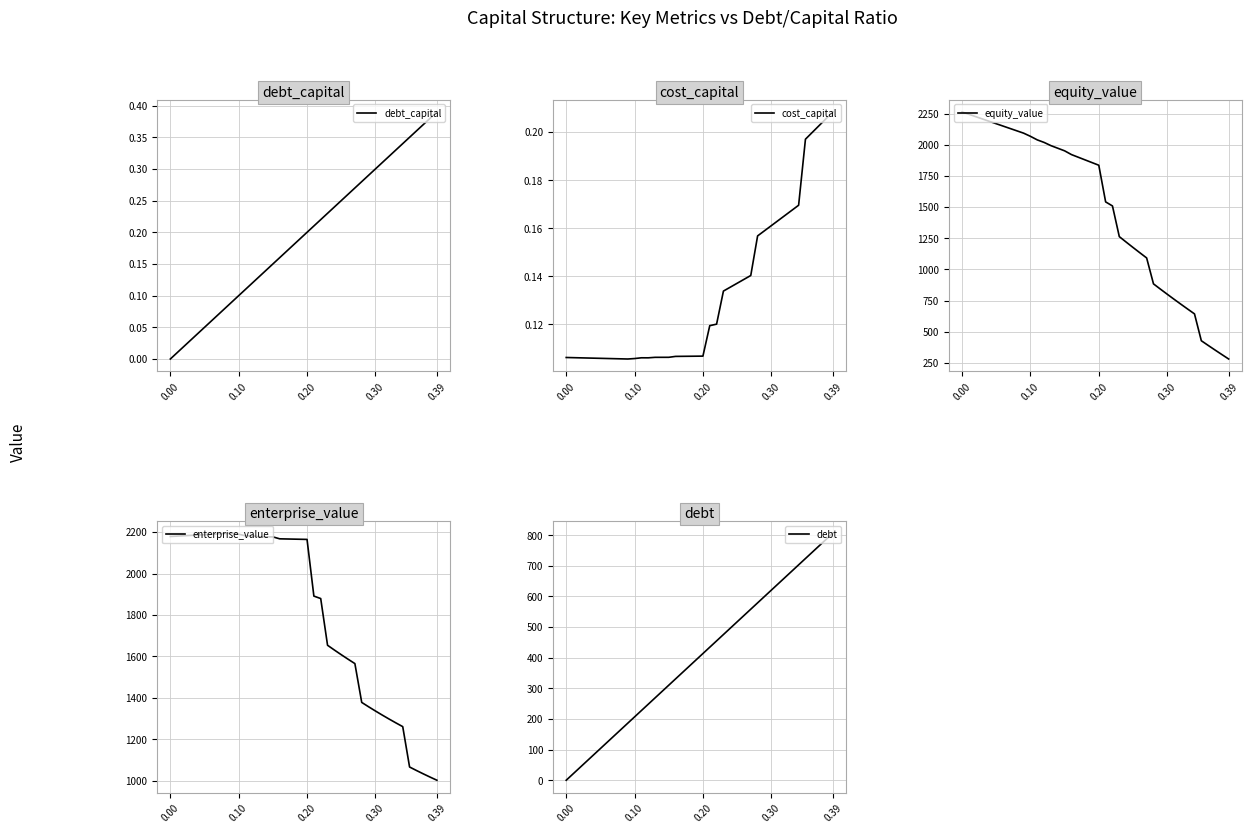

True or false: equity_value and debt_capital cross at least once.

False